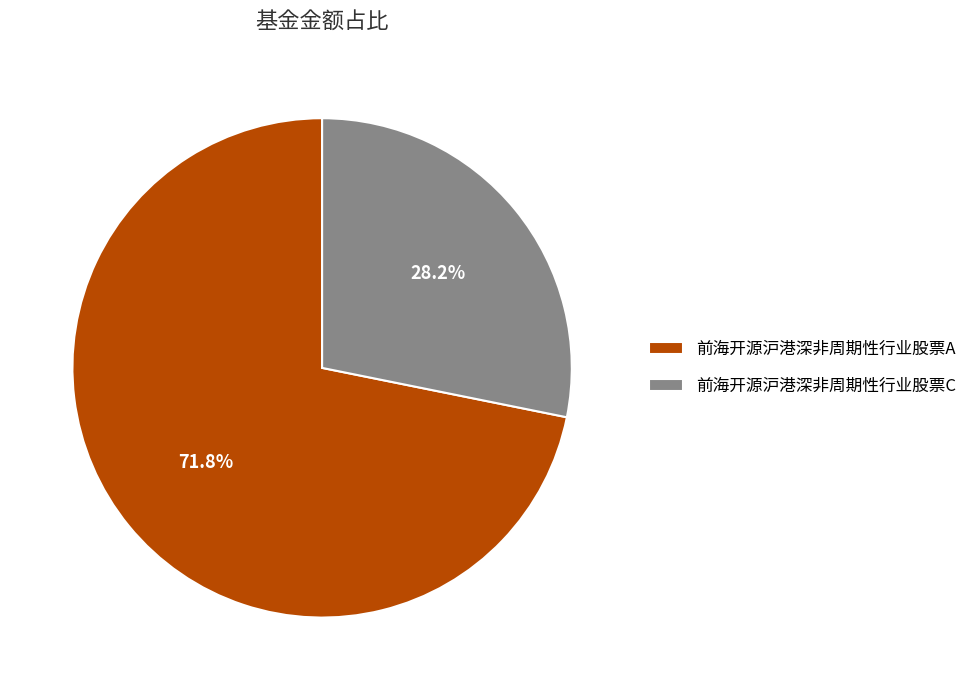

Is it true that 前海开源沪港深非周期性行业股票C is 28% of the pie?

True